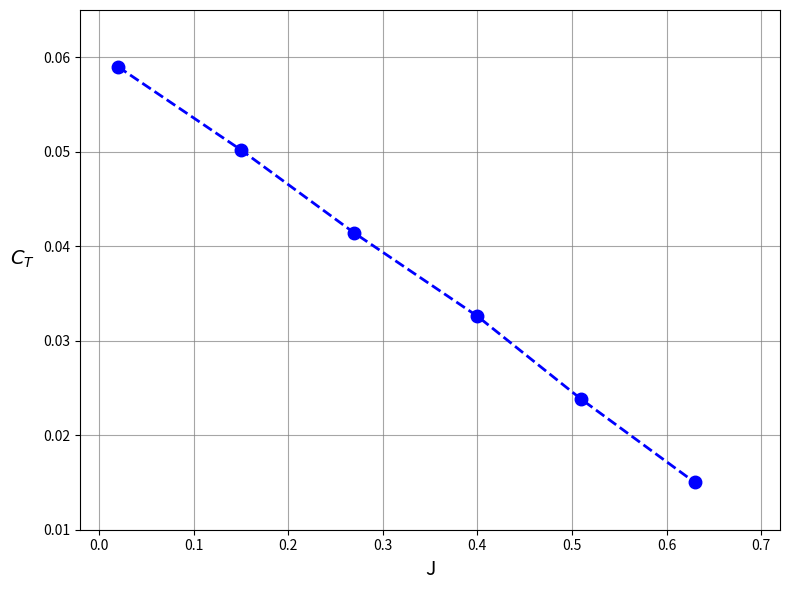

True or false: there are more than 1 points higher than both neighbors.

False